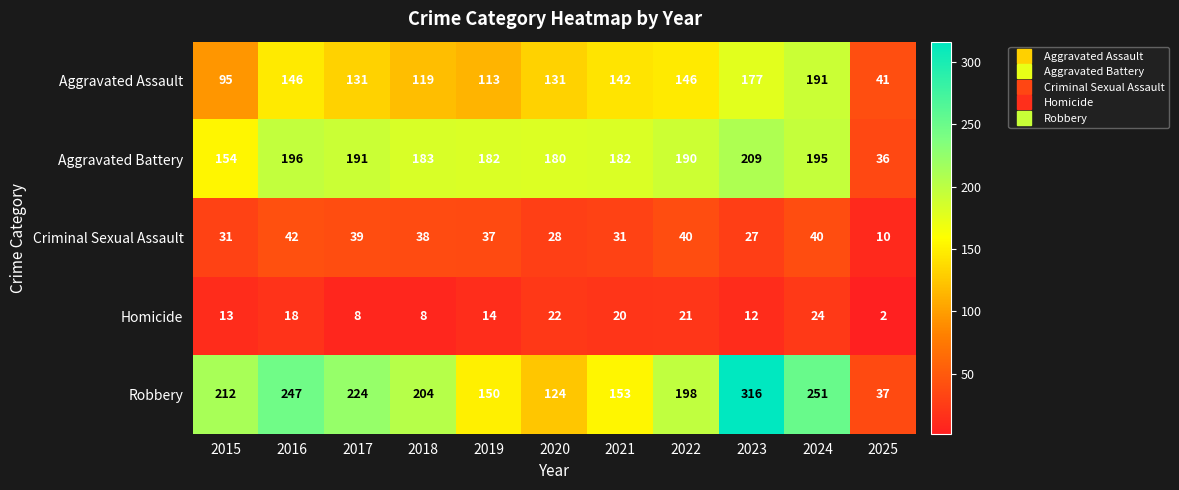

How many distinct data groups are displayed?

5